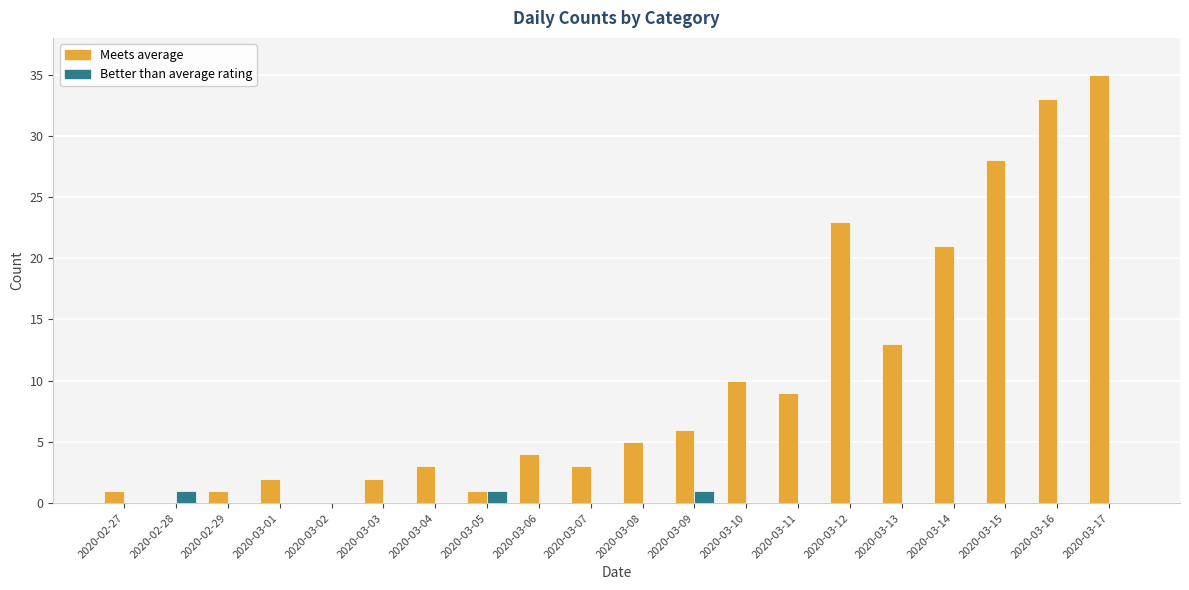

What is the greatest value displayed?

35